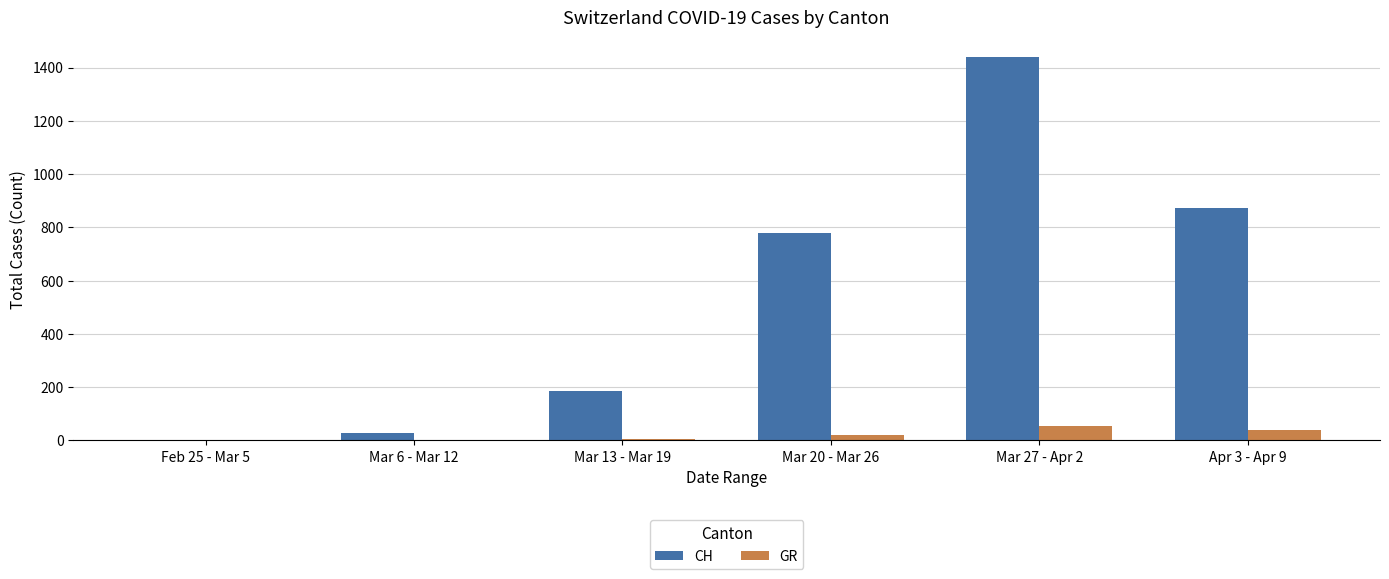

What is the sum of the CH values at Mar 6 - Mar 12 and Mar 20 - Mar 26?

807